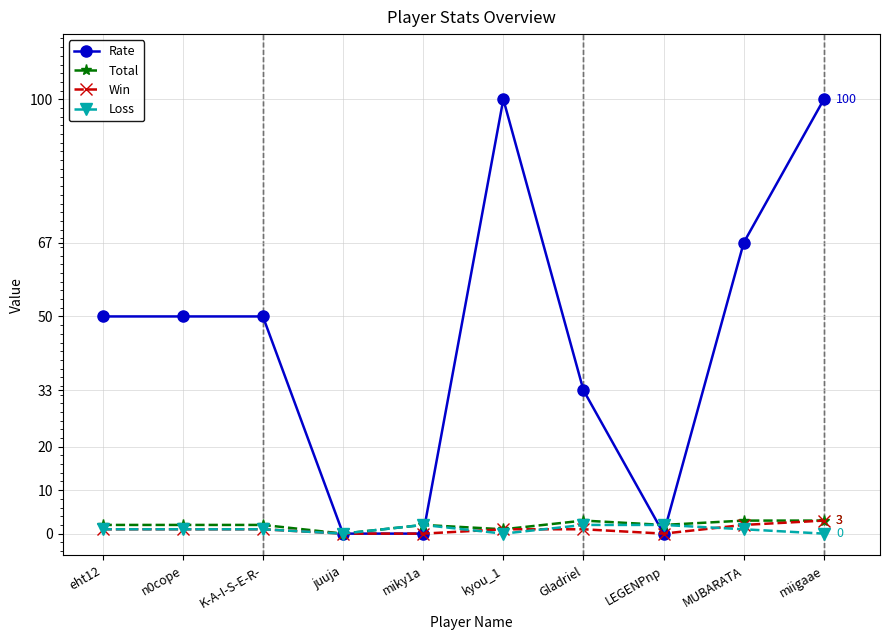

What is the highest value of the Rate series?

100